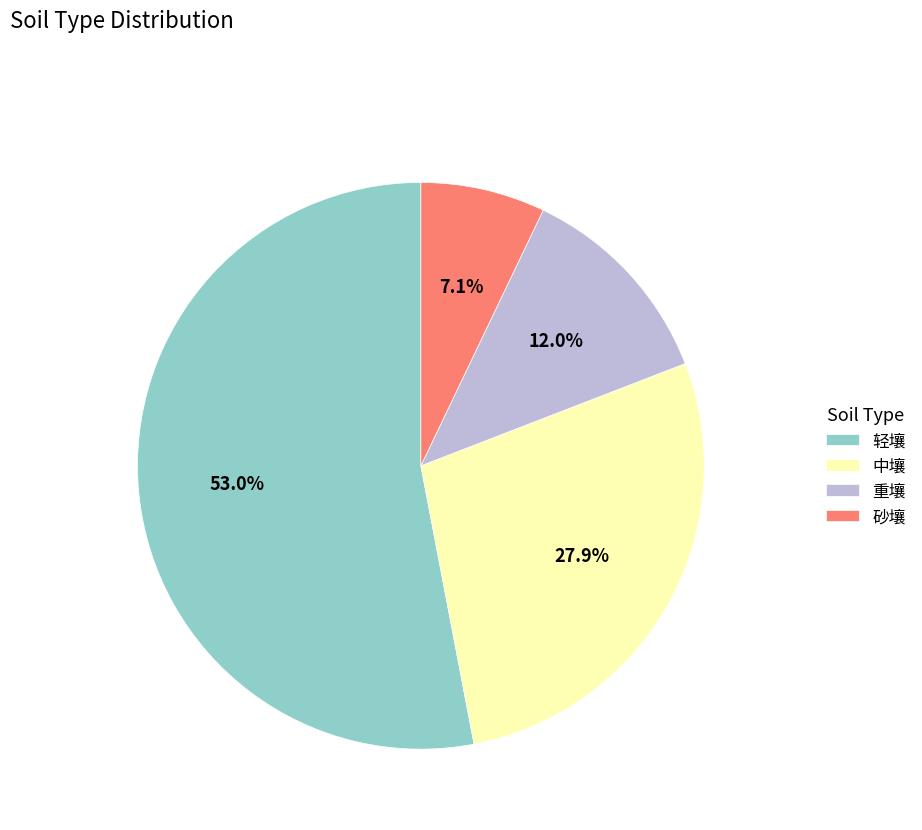

Is there any slice that represents more than half of the pie?

Yes